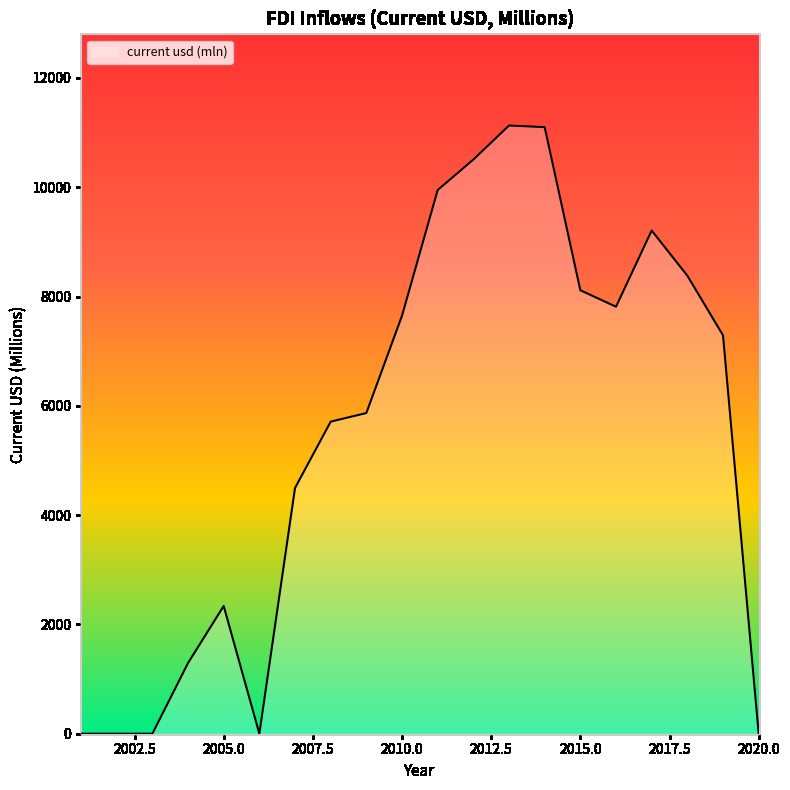

What is the maximum value shown in the chart?

11130.1